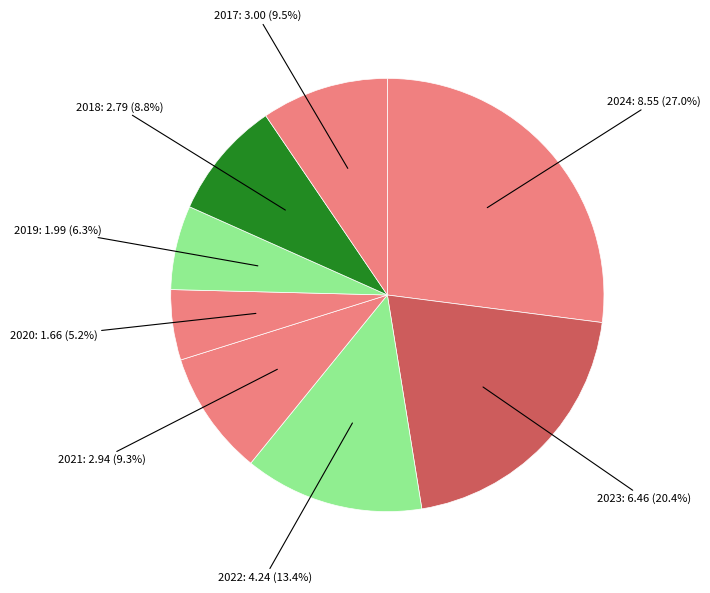

How many segments does this pie chart have?

8